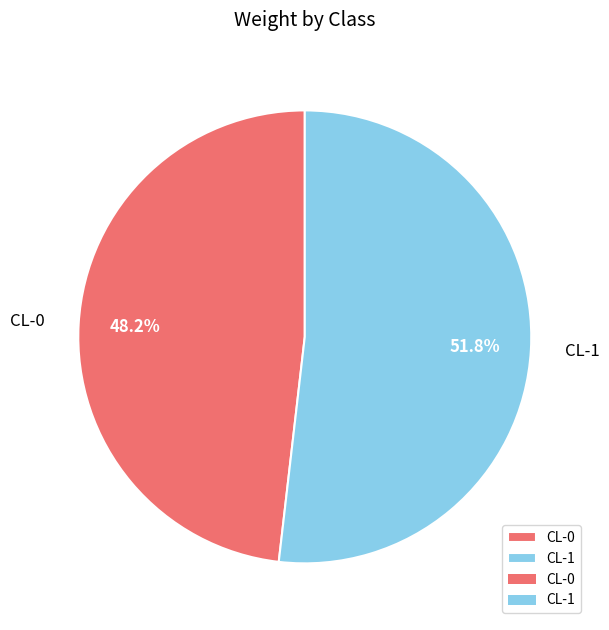

Is it true that CL-1 is 52% of the pie?

True